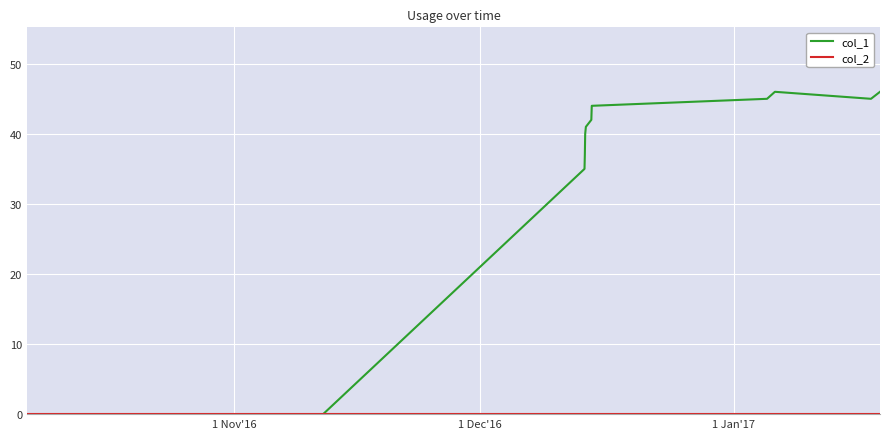

What is the greatest value displayed?

46